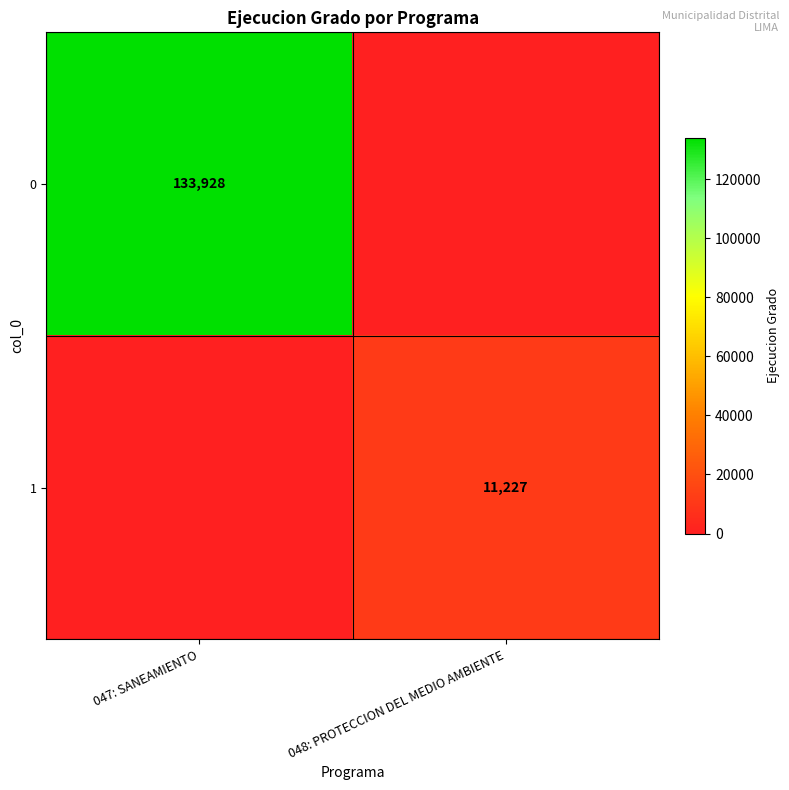

The value of 1 at 048: PROTECCION DEL MEDIO AMBIENTE is 2983. True or false?

False